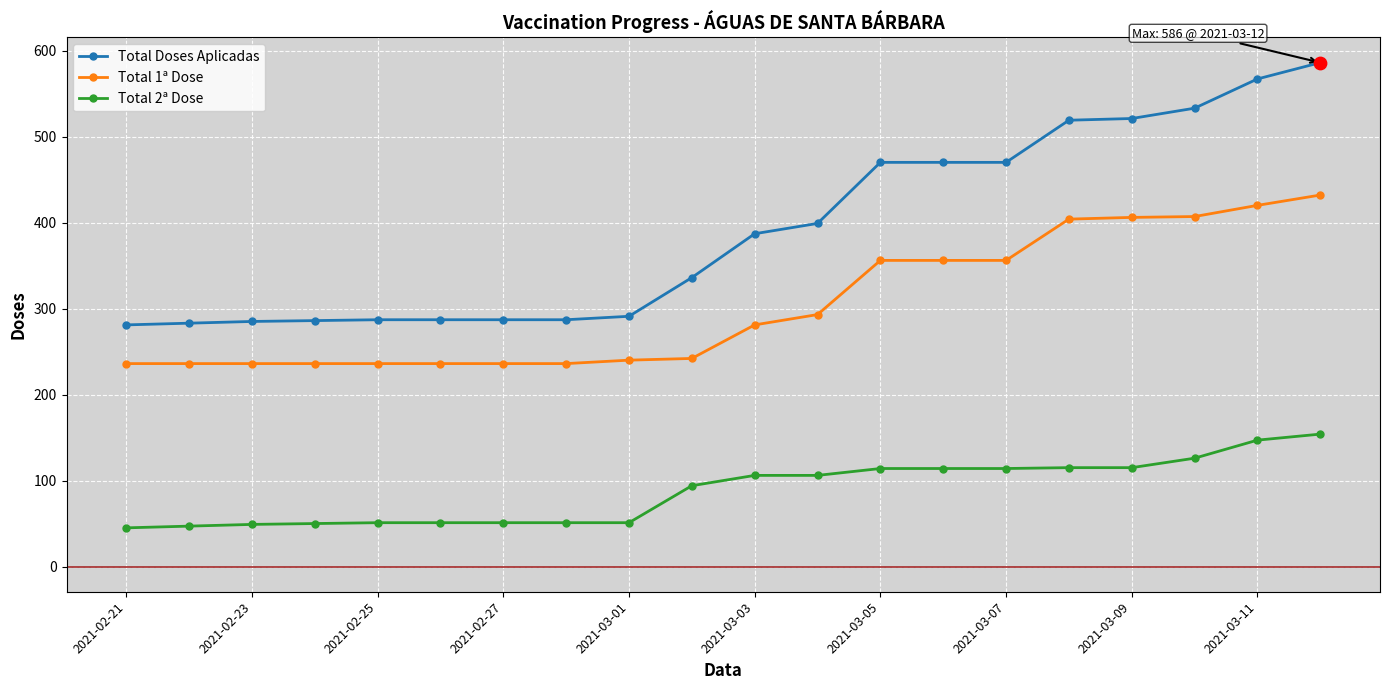

Which series has the largest range (max minus min)?

Total Doses Aplicadas